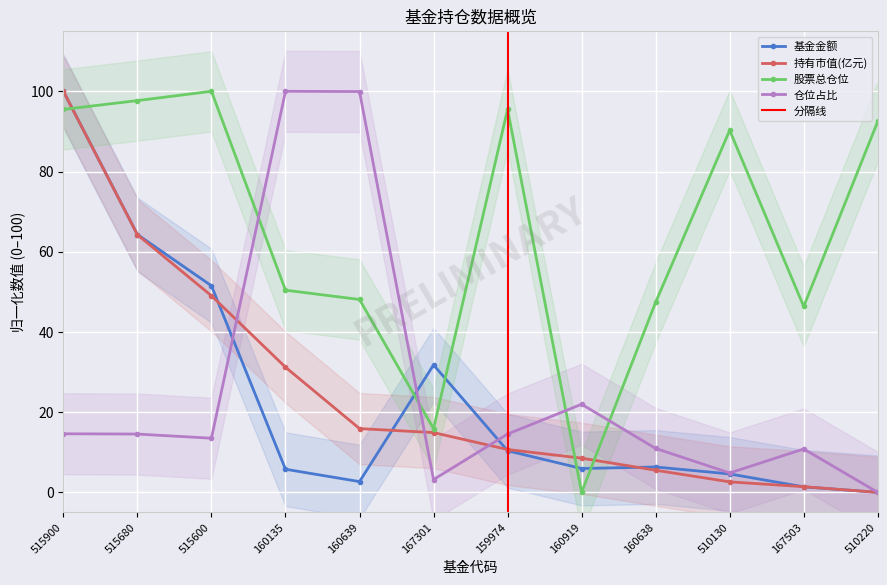

True or false: 仓位占比 and 股票总仓位 intersect in this chart.

True